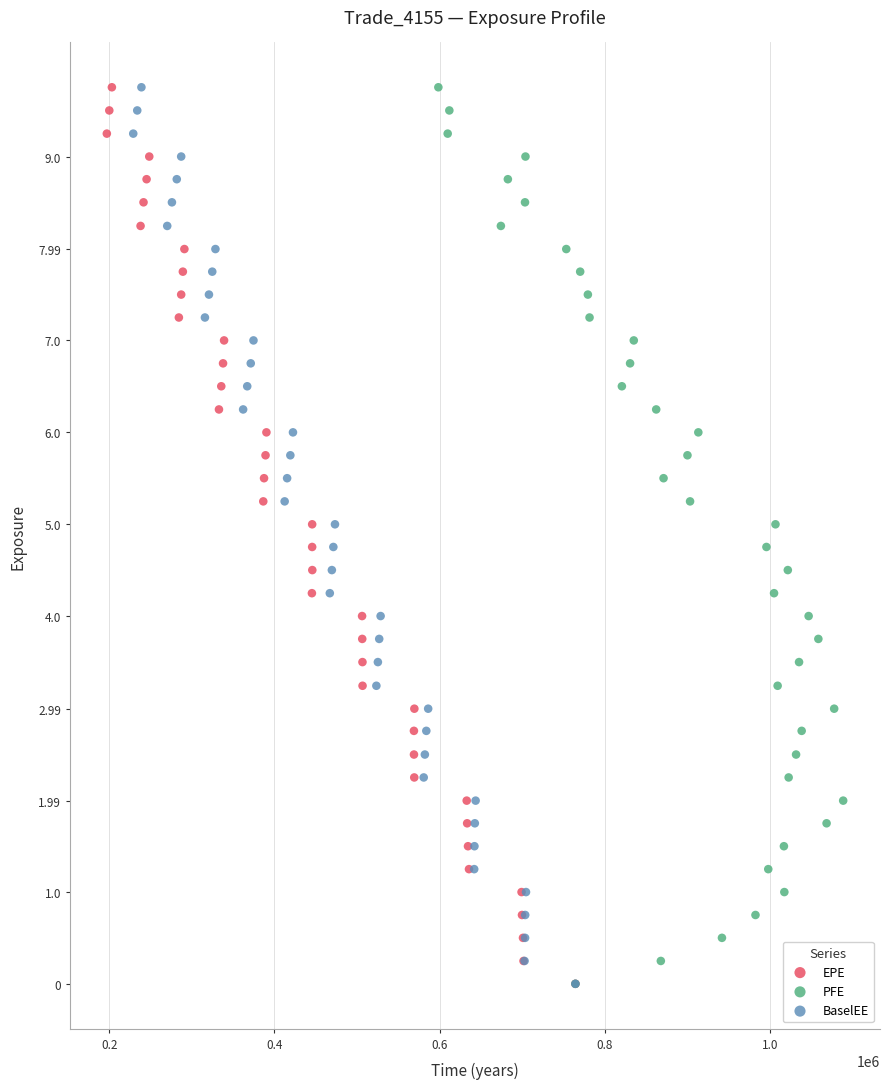

What are all the series names shown in the legend?

EPE, PFE, BaselEE